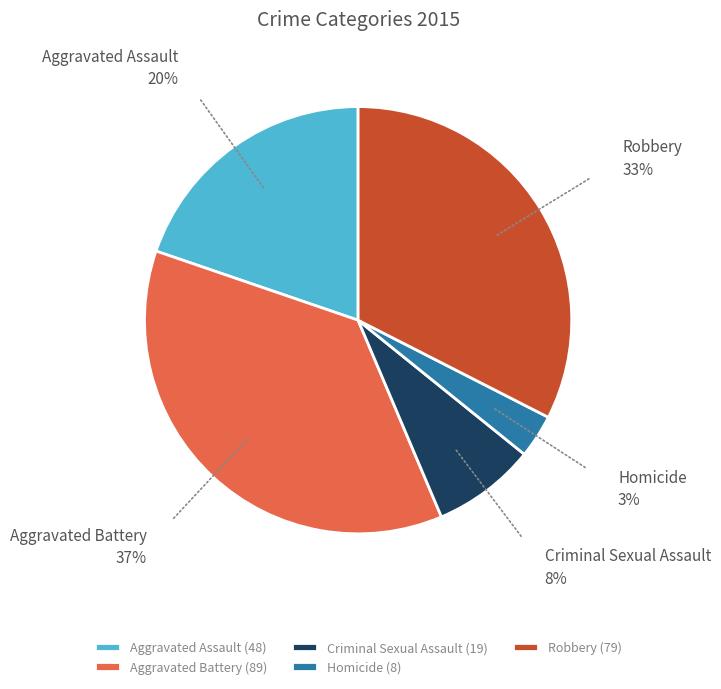

Count the number of slices in the pie.

5